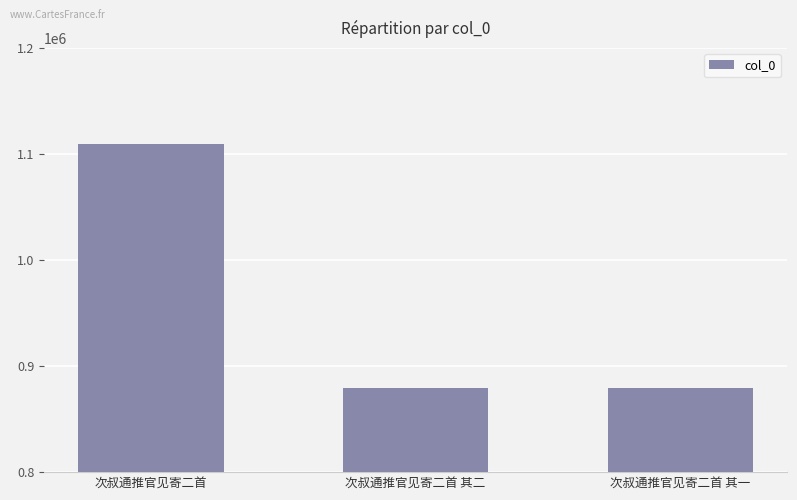

The value at 次叔通推官见寄二首 其二 is 879445. True or false?

True